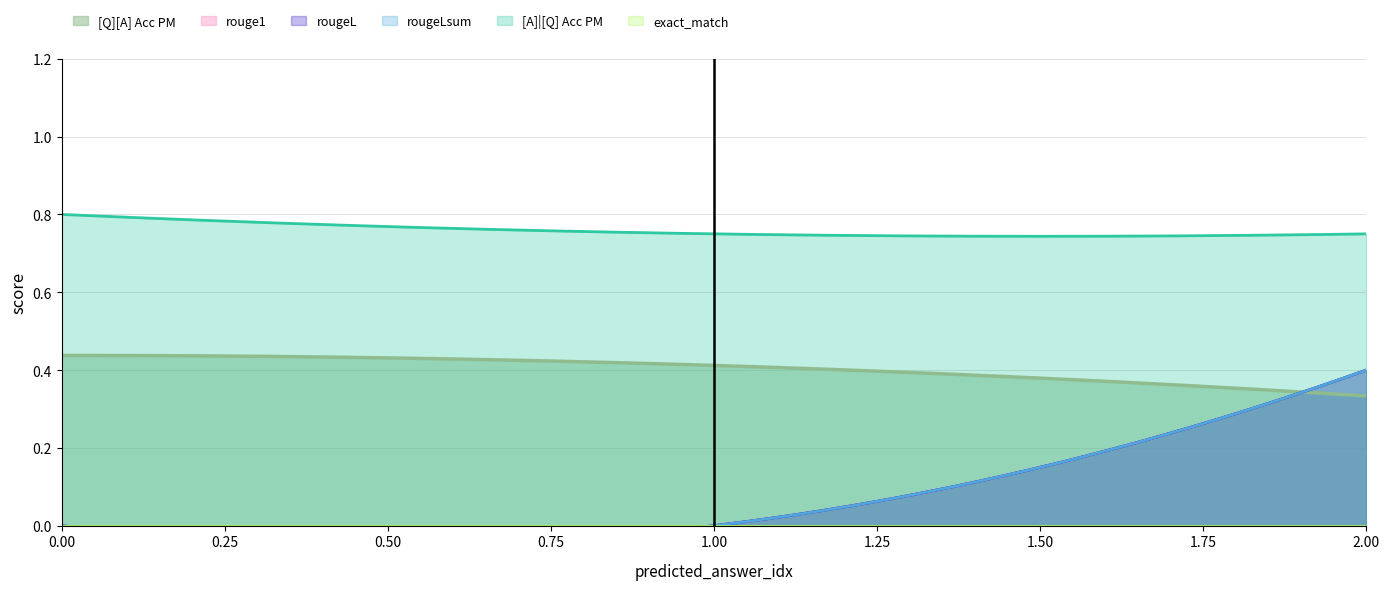

Count the rougeL values in the range 0 to 1.

3